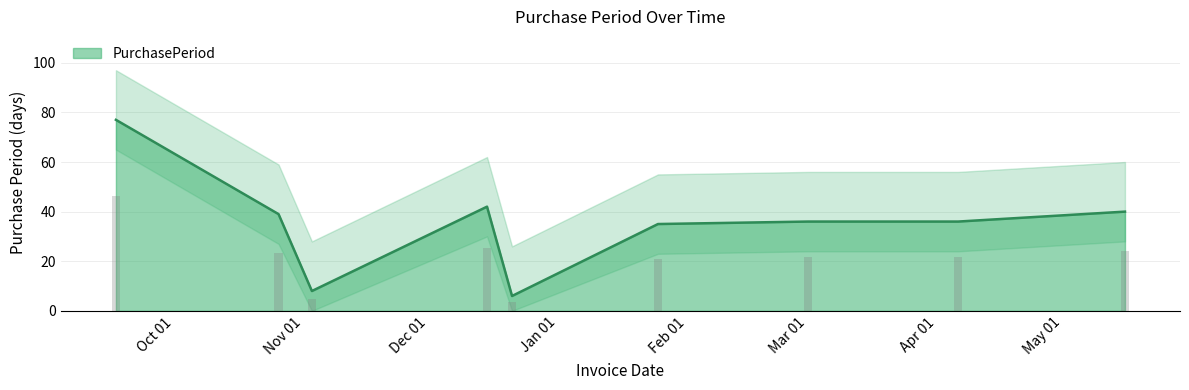

What is the highest value of the PurchasePeriod series?

77